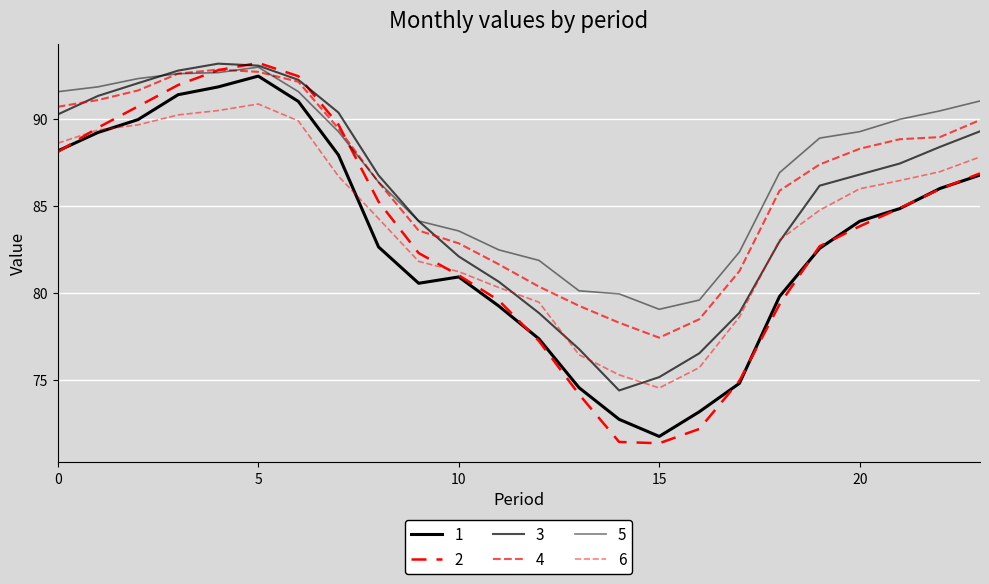

Which category has the lowest value in the 5 series?

15